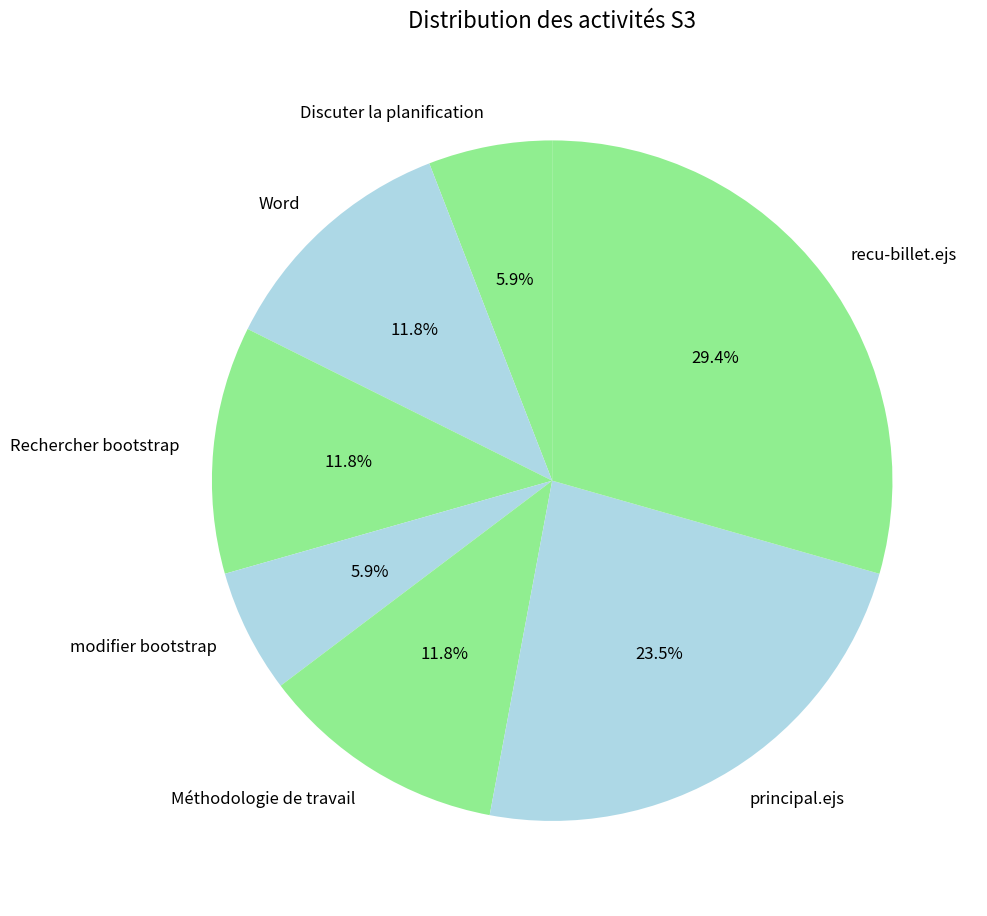

What is the largest slice in the pie chart?

recu-billet.ejs